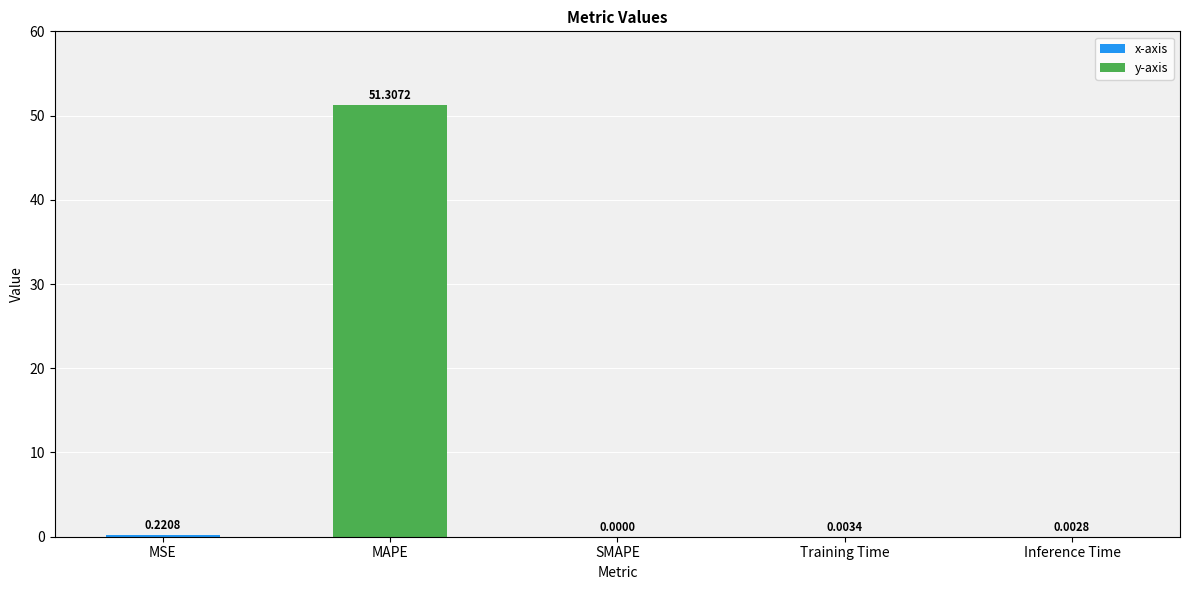

What is the sum of all values?

51.5